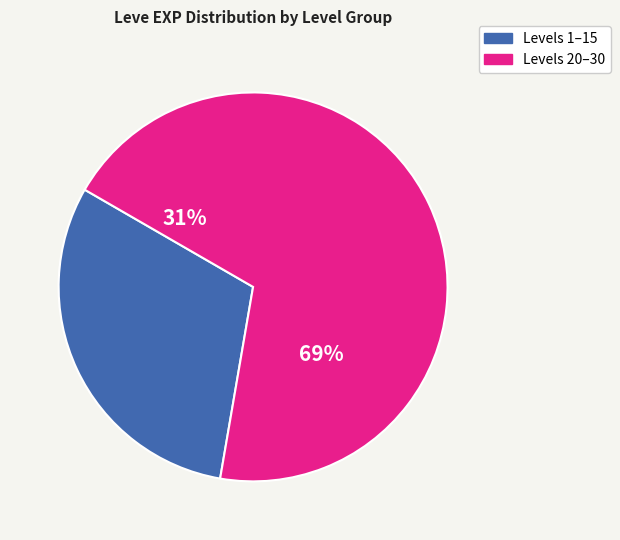

Is it true that 37 is 12% of the pie?

False